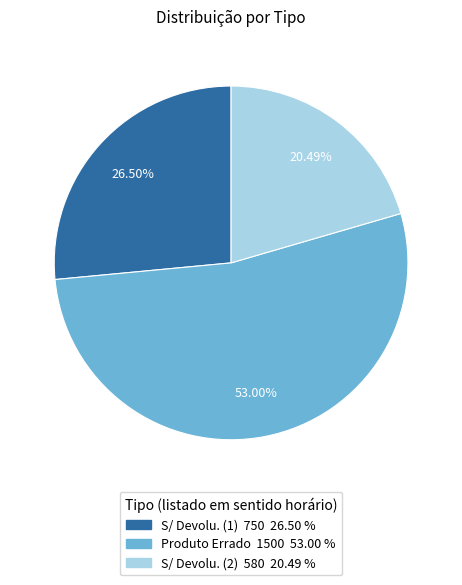

To the nearest percent, what is the average slice percentage?

33%